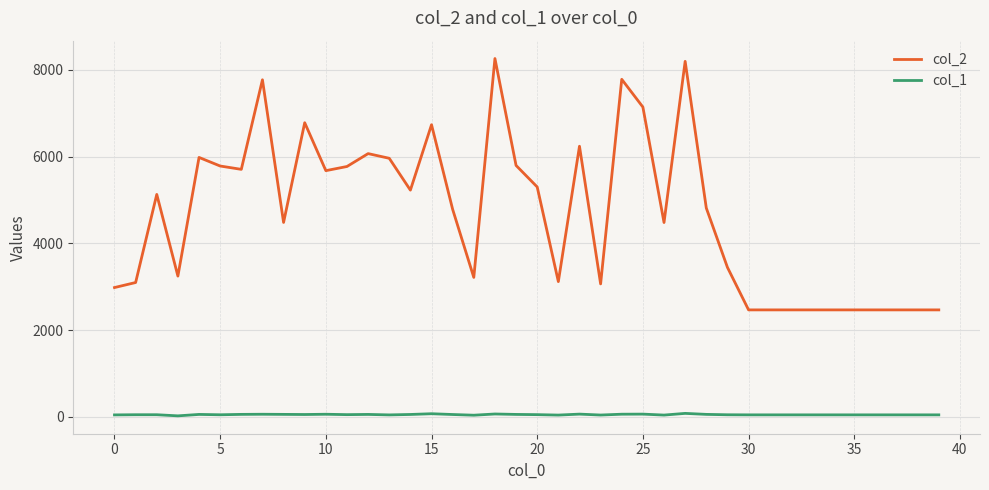

Count the number of categories in the chart.

40